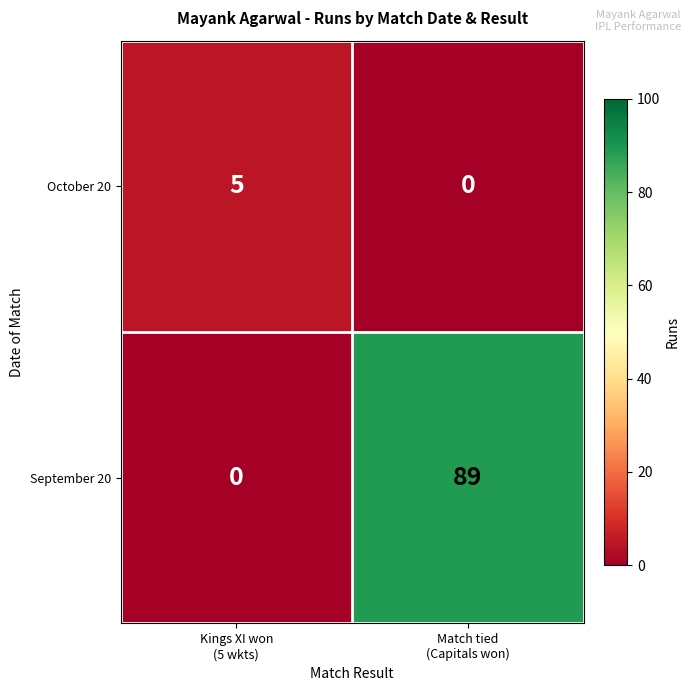

Which series has the largest range (max minus min)?

September 20